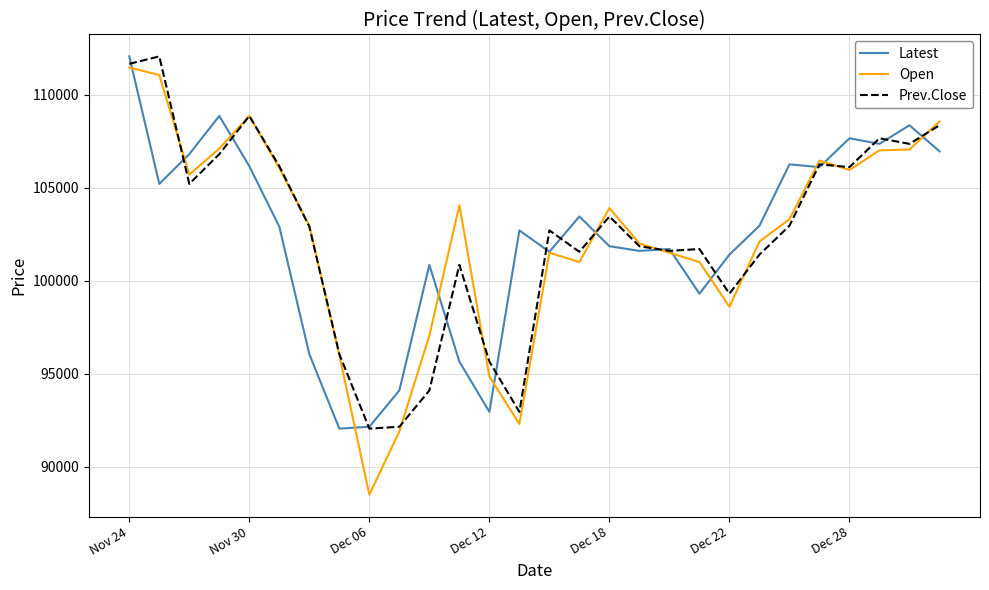

True or false: Open and Prev.Close cross at least once.

True